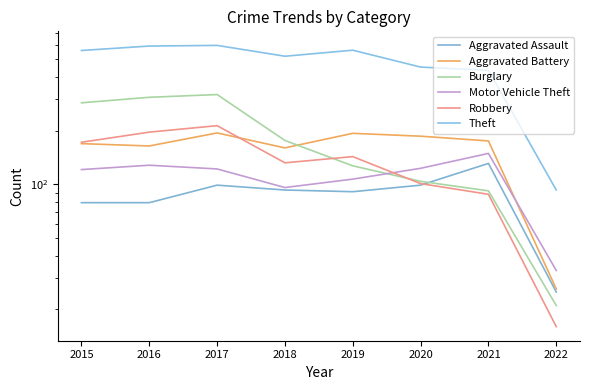

Which series has the largest range (max minus min)?

Theft